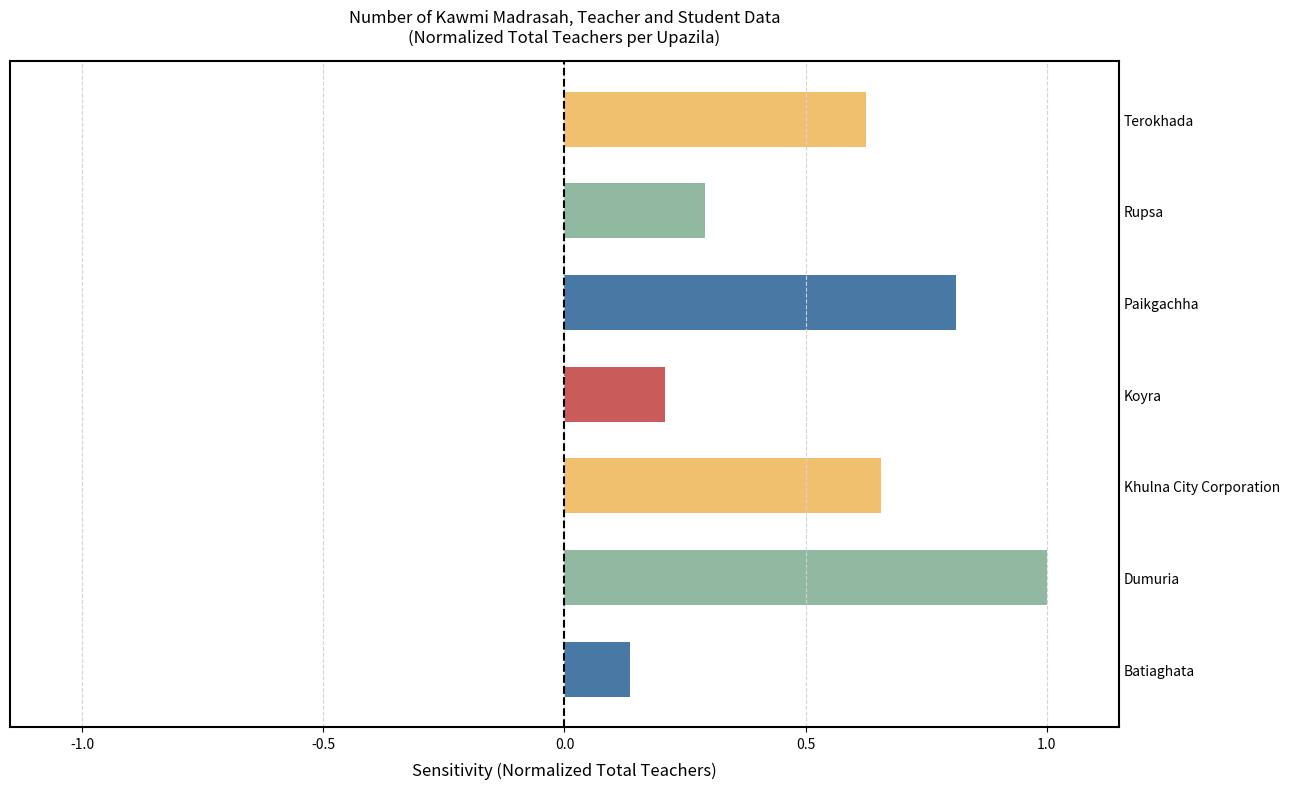

Are the bars horizontal?

Yes